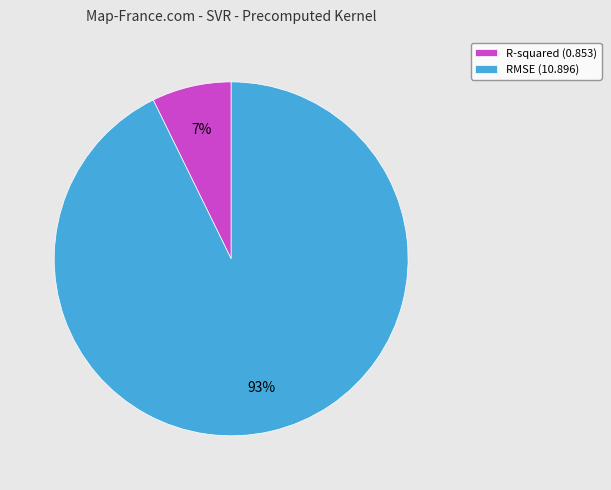

Is it true that RMSE is 99% of the pie?

False